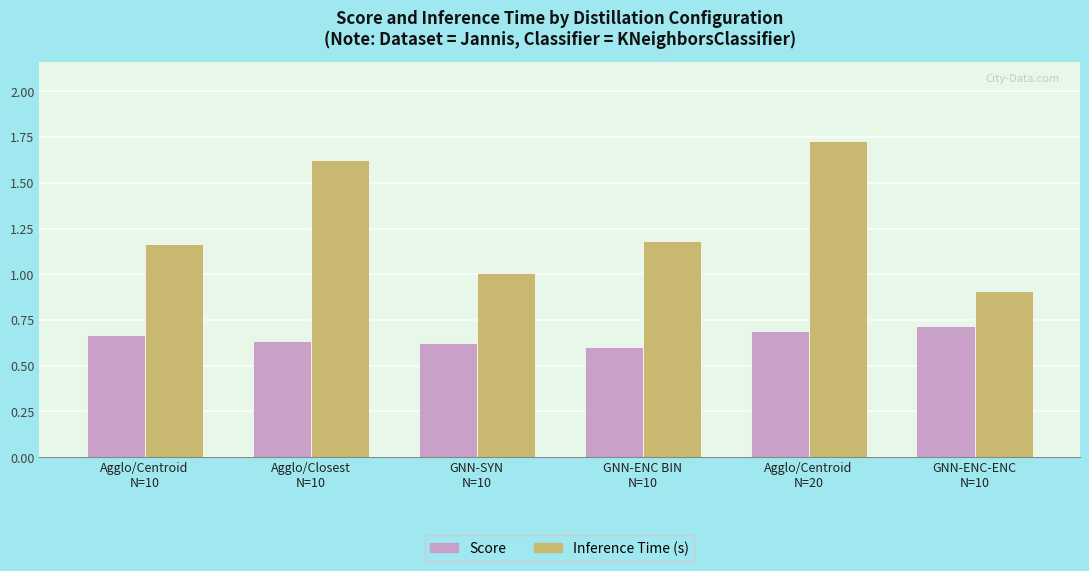

How many bars are there in each group?

2